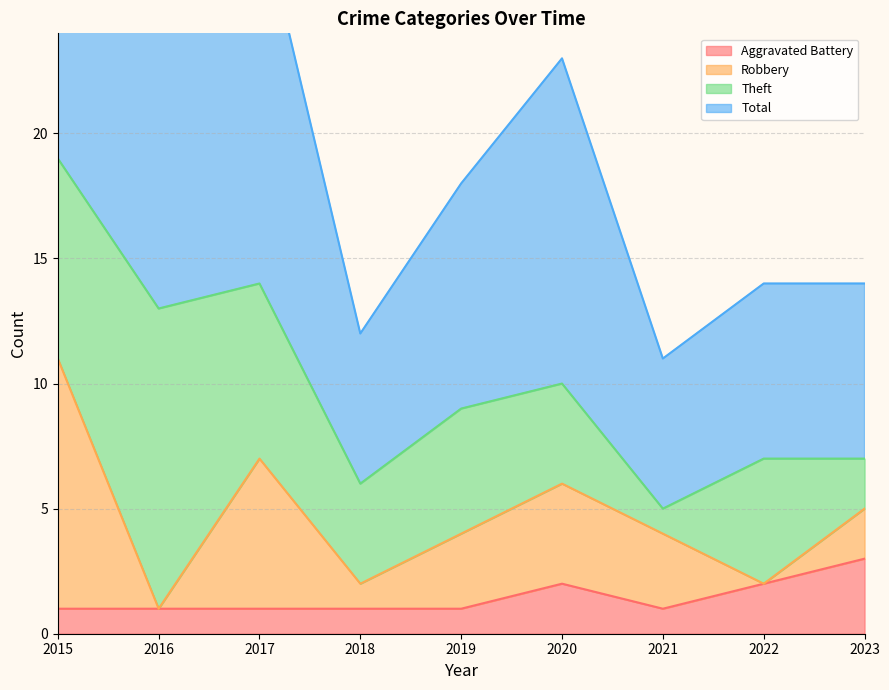

The value of Aggravated Battery at 2021 is 1. True or false?

True